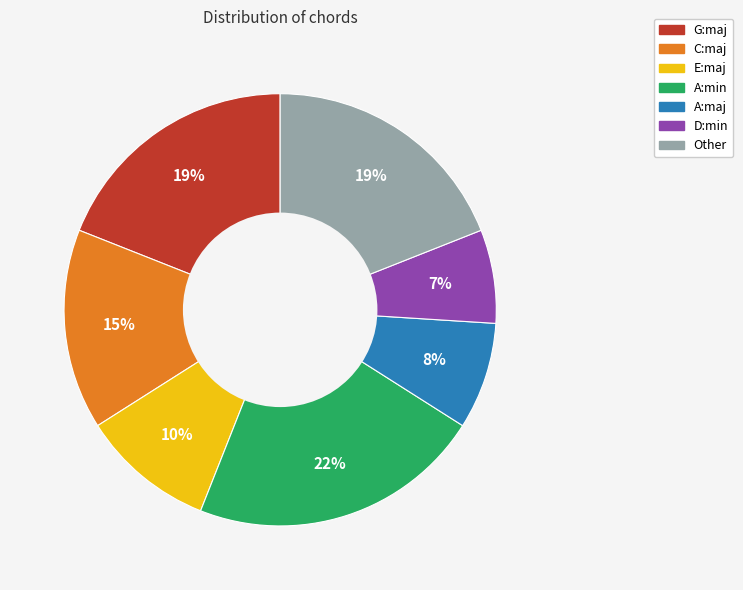

The C:maj slice represents 15% of the pie. True or false?

True